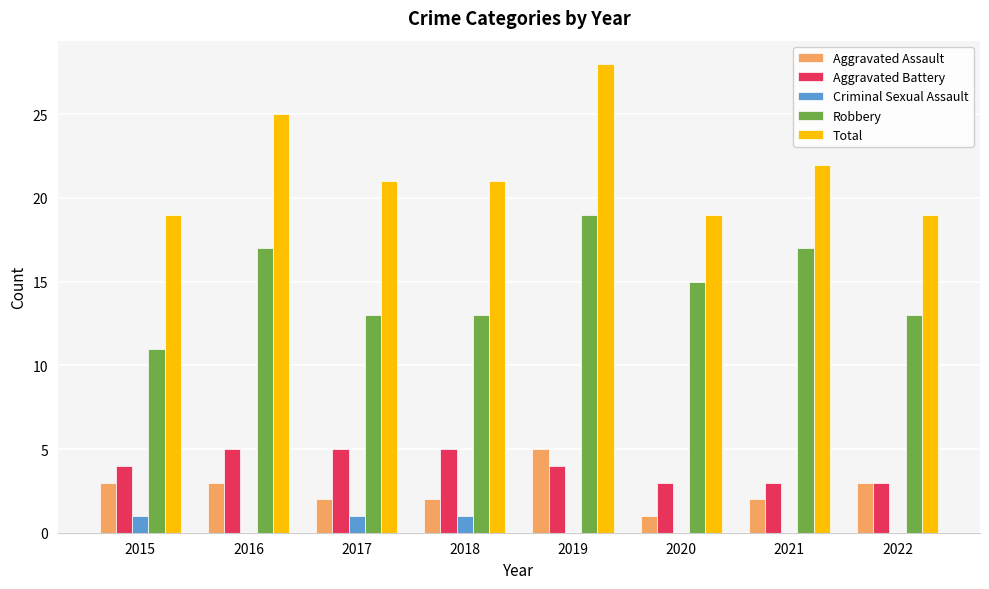

At which label is Total closest to 23?

2021